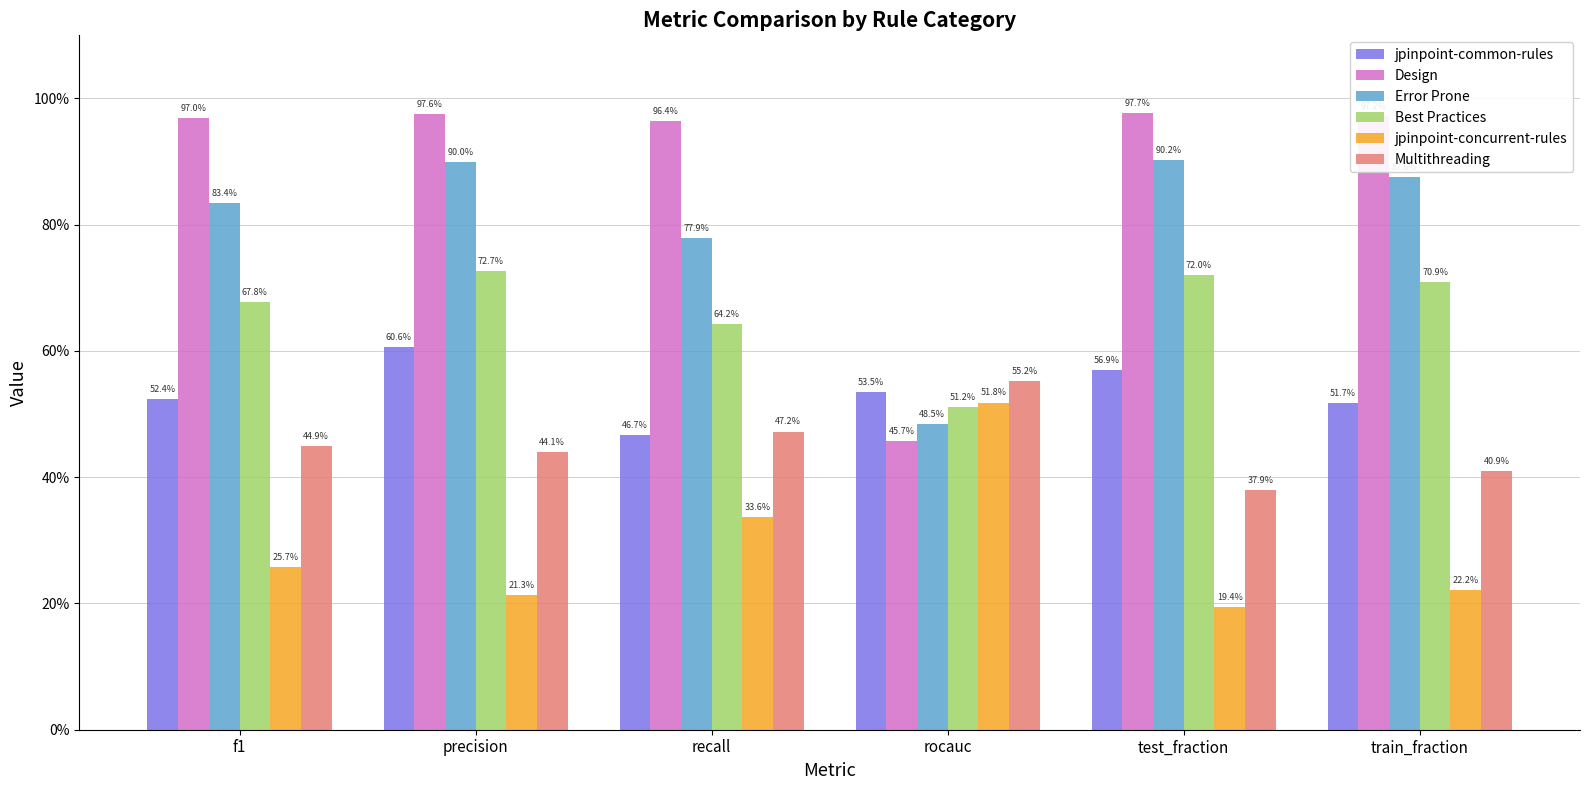

Which category has the lowest value in the Best Practices series?

rocauc